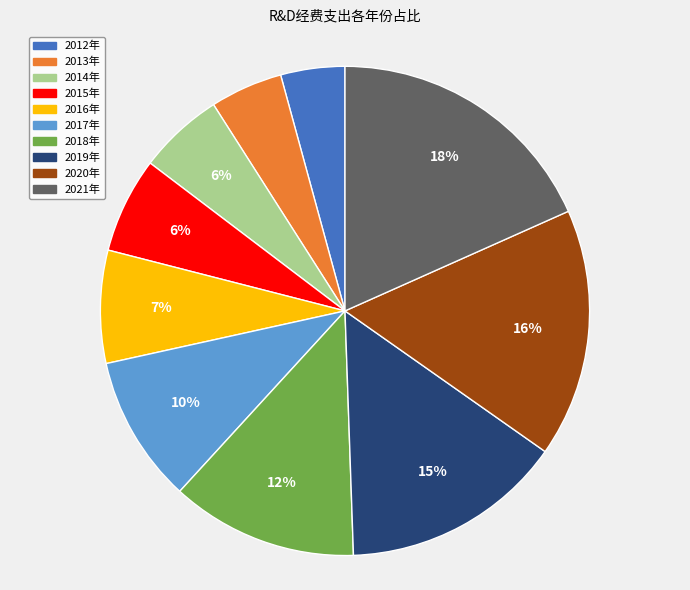

Do 2016年 and 2015年 together represent more than half of the pie?

No